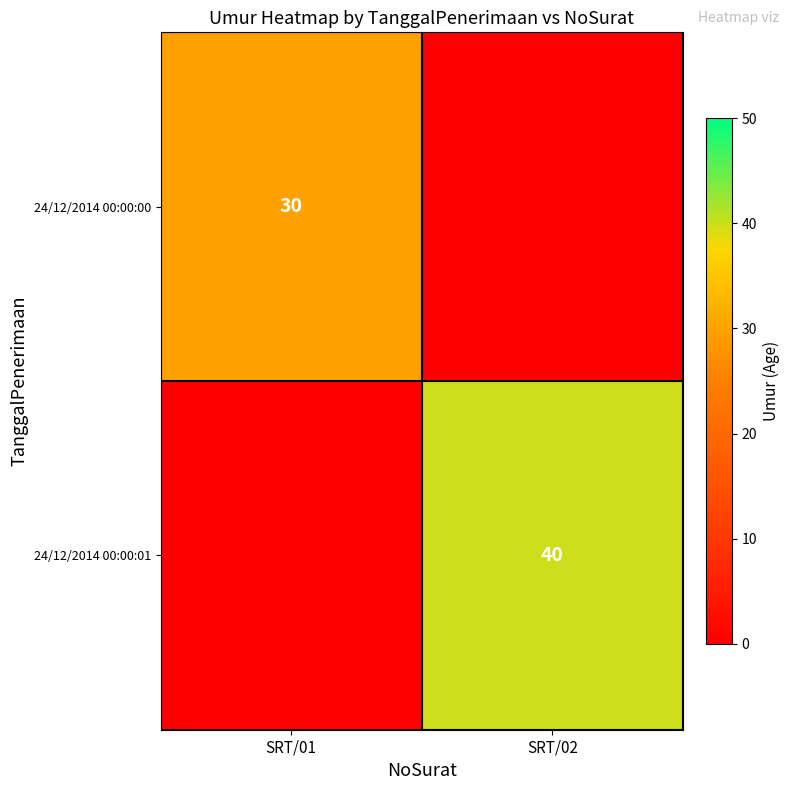

How many distinct data groups are displayed?

2